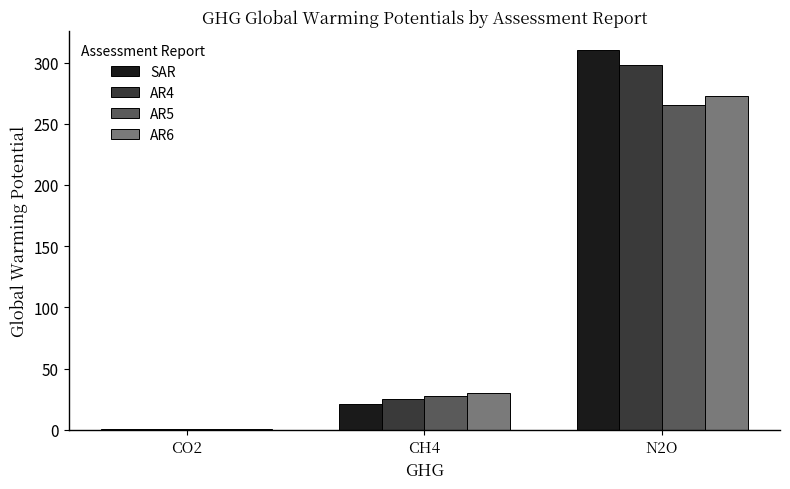

What is the difference between the AR6 values at CH4 and CO2?

28.8